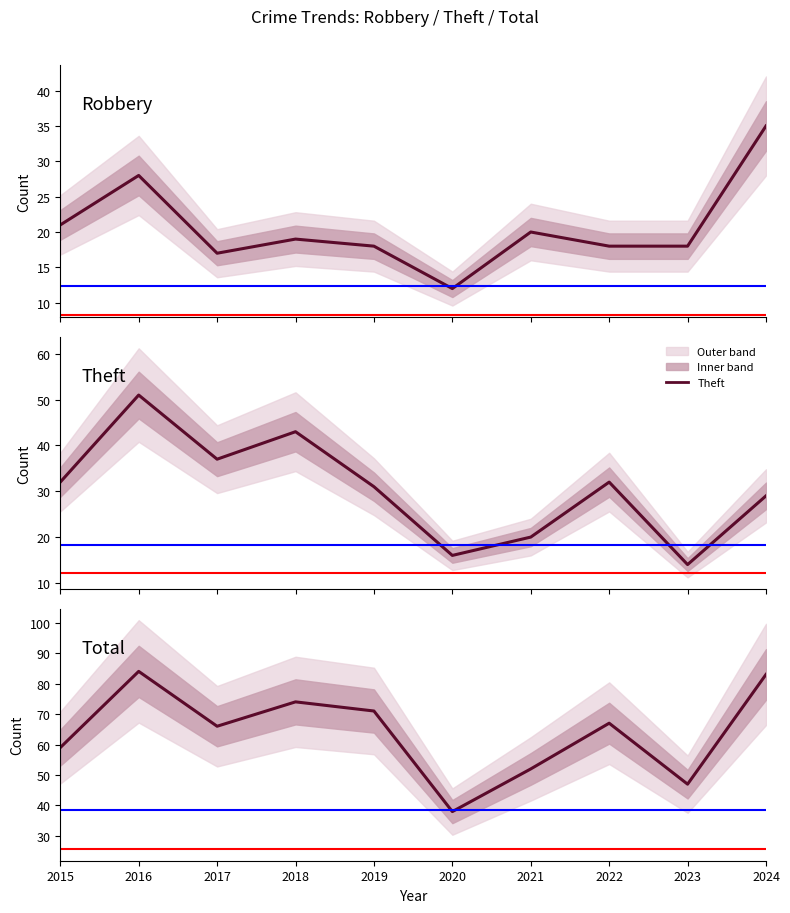

Which series has the largest range (max minus min)?

Total